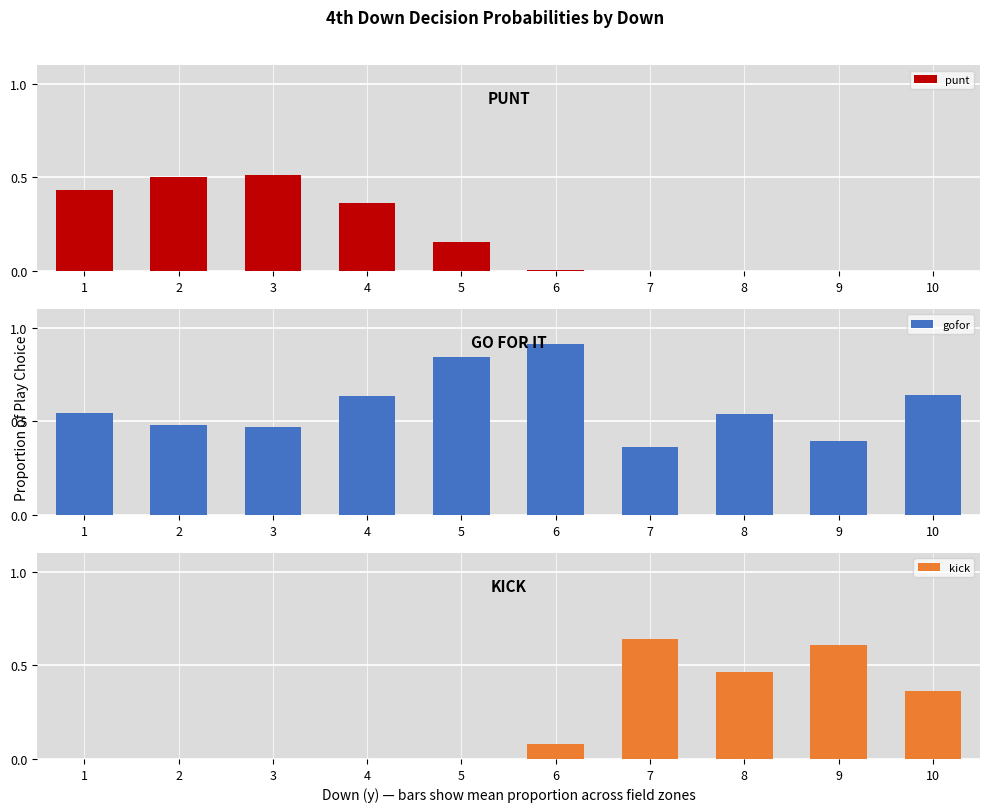

Rank the categories by gofor value from highest to lowest.

6, 5, 10, 4, 1, 8, 2, 3, 9, 7